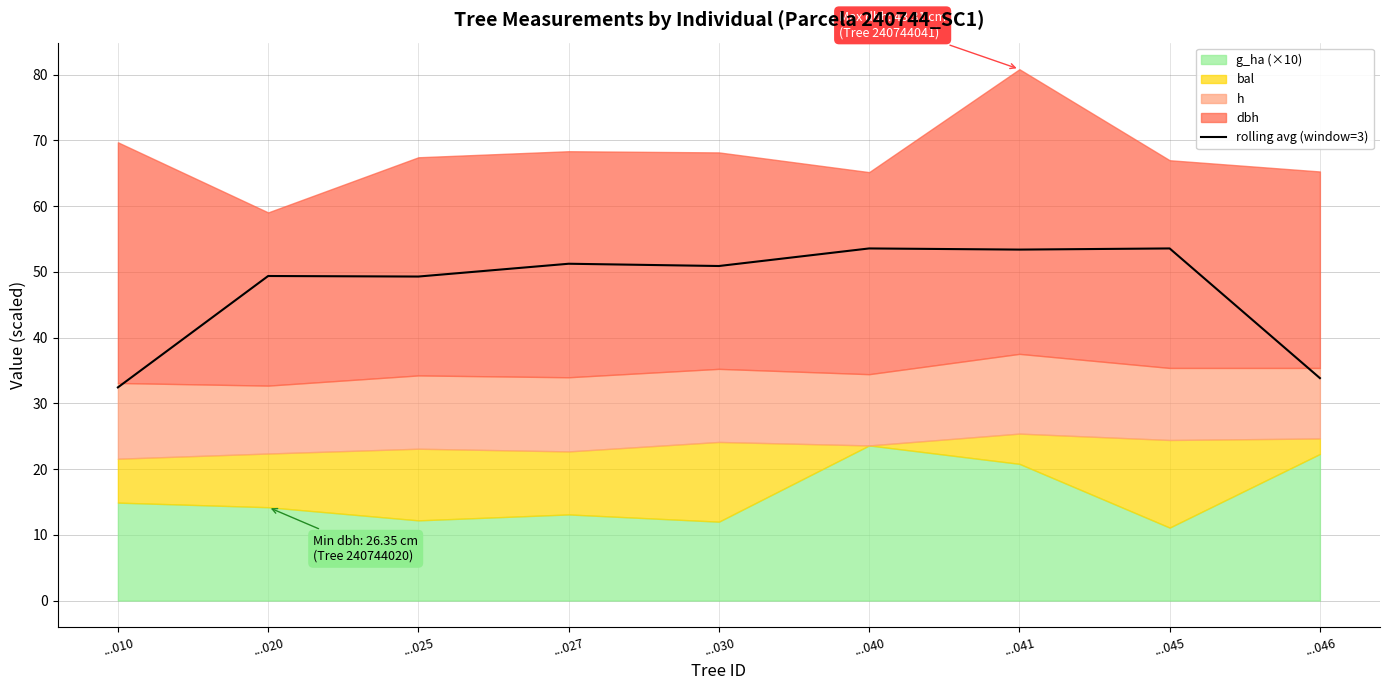

What is the average value?

47.5